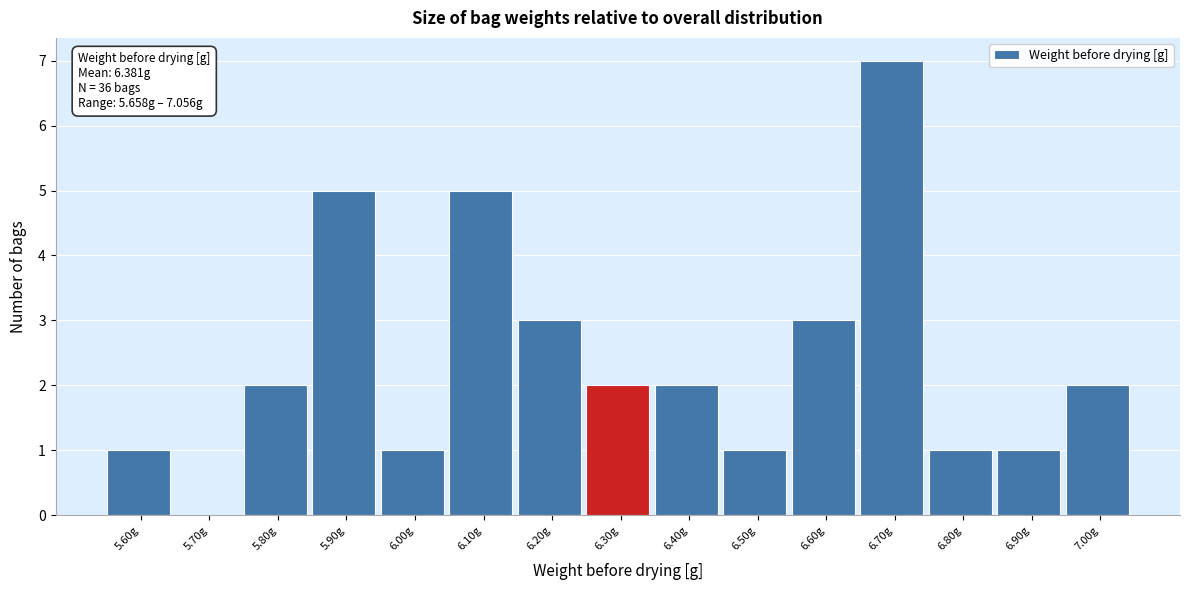

Reading left to right, what are all the values shown in this chart?

5.60g=1	5.70g=0	5.80g=2	5.90g=5	6.00g=1	6.10g=5	6.20g=3	6.30g=2	6.40g=2	6.50g=1	6.60g=3	6.70g=7	6.80g=1	6.90g=1	7.00g=2